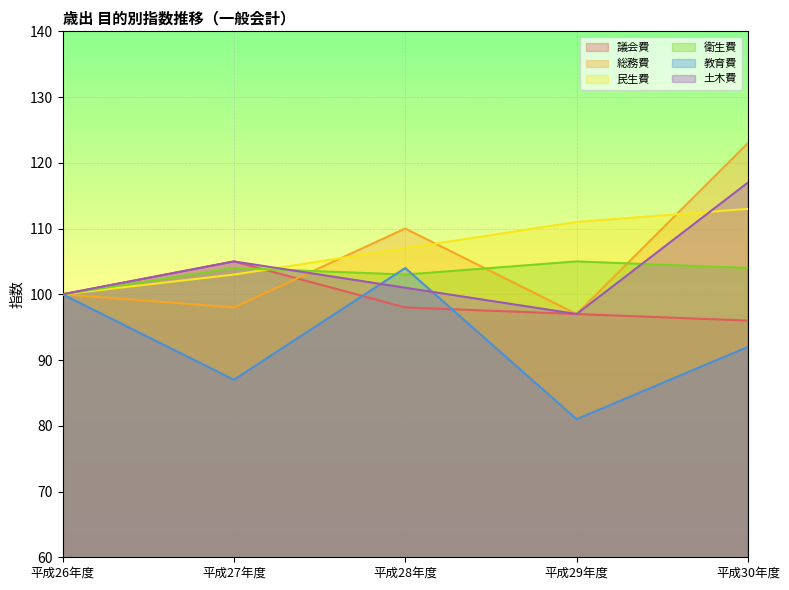

Count the number of categories in the chart.

5